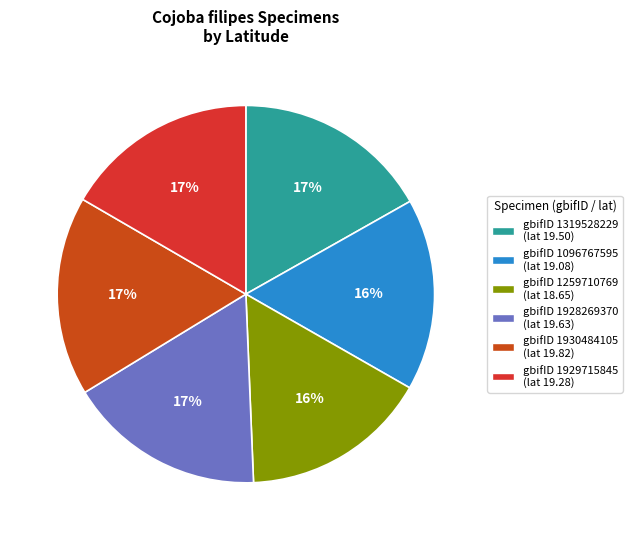

Count the number of slices in the pie.

6